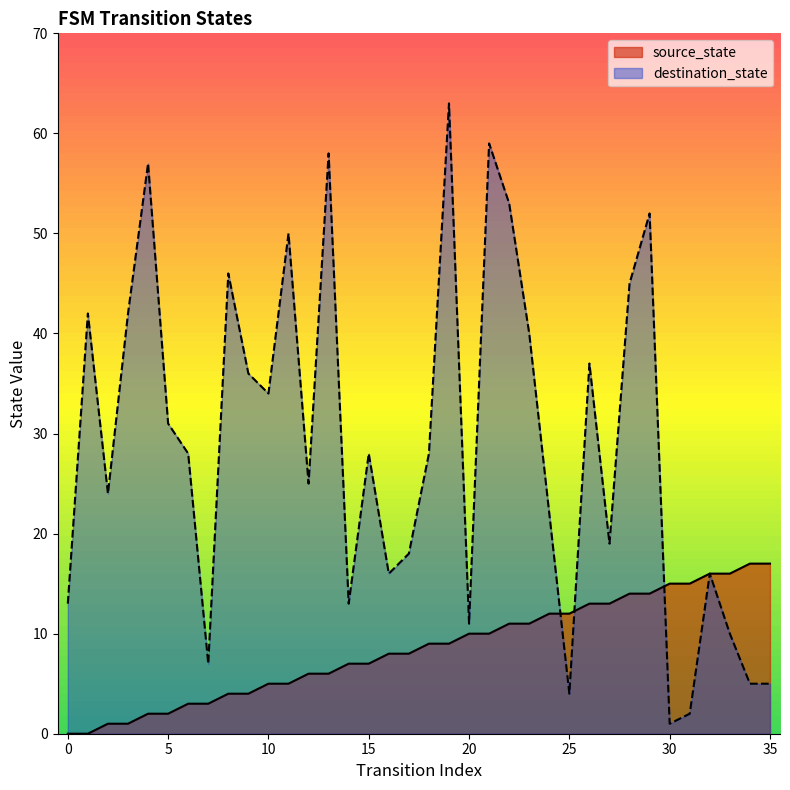

After their last crossing, which series has the higher values: destination_state or source_state?

source_state